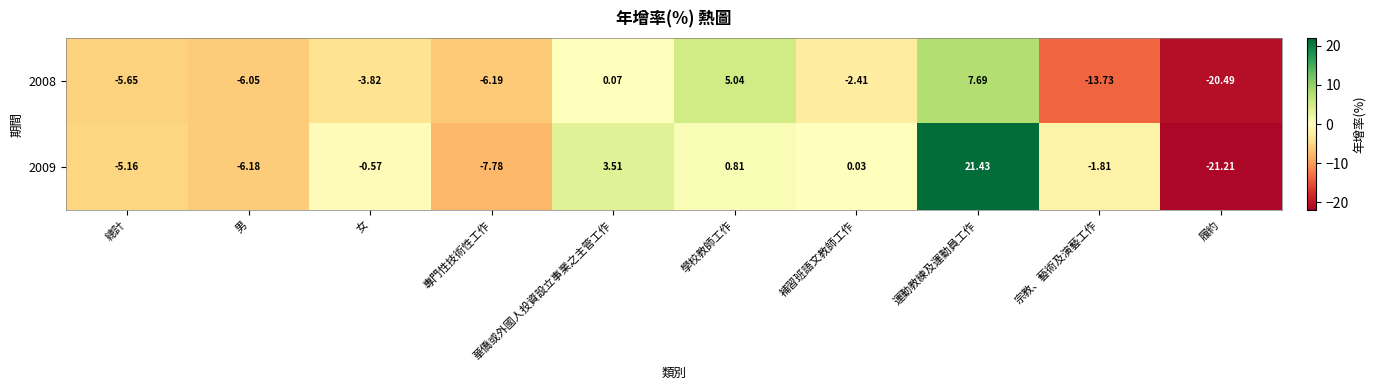

Which category has the highest value in the 2008 series?

運動教練及運動員工作